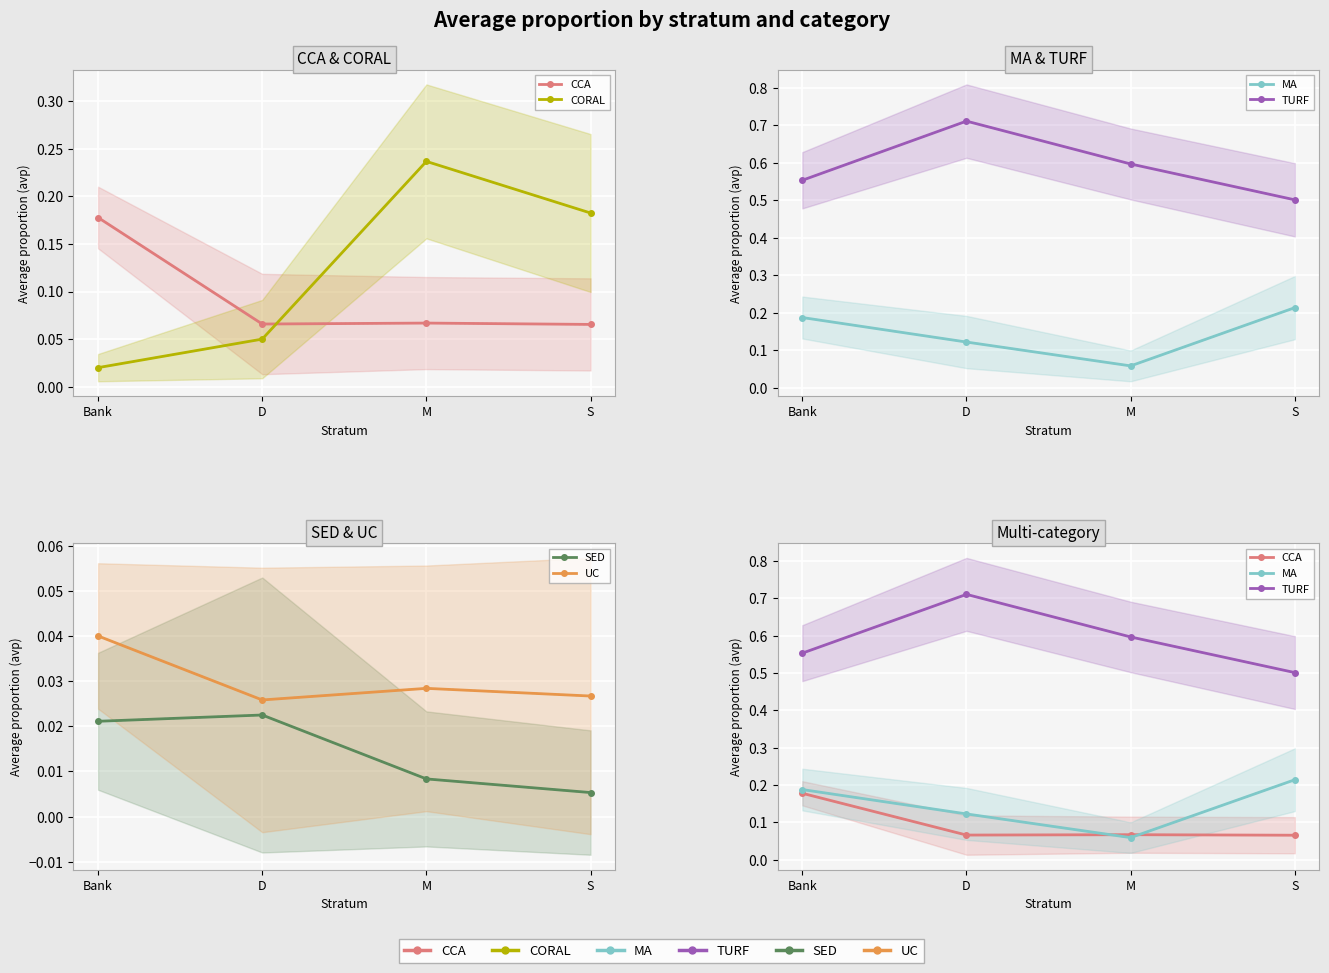

Which series has the largest range (max minus min)?

CORAL